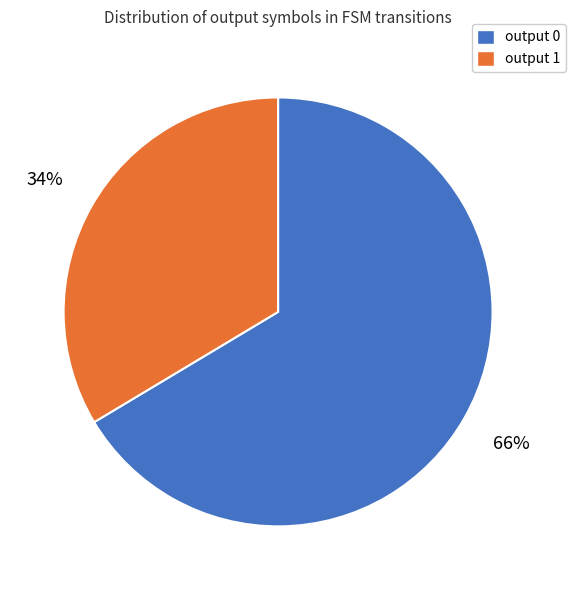

Combined, do output 0 and output 1 account for over 50%?

Yes